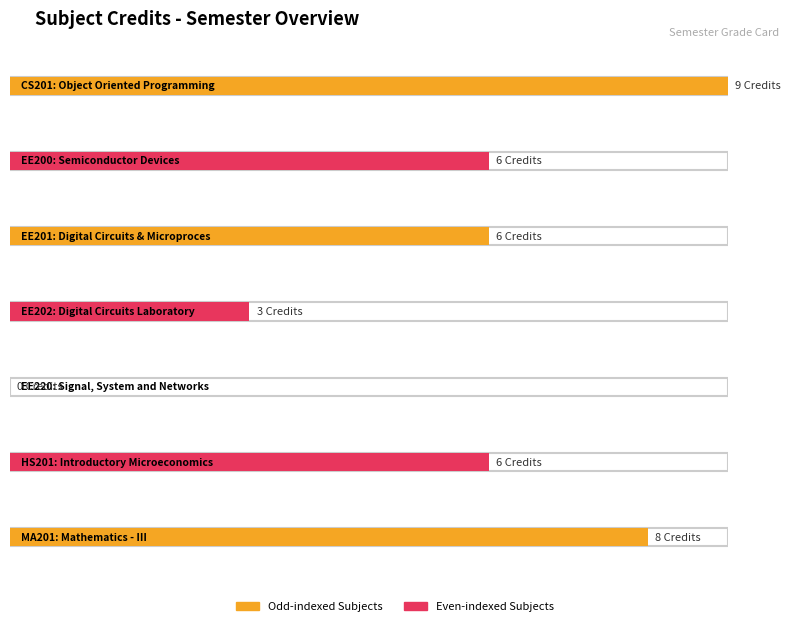

Rank the categories by value from highest to lowest.

CS201, MA201, EE200, EE201, HS201, EE202, EE220